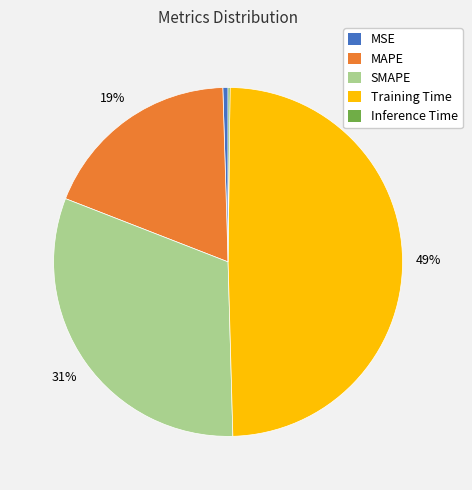

Which category has the biggest portion of the pie?

Training Time